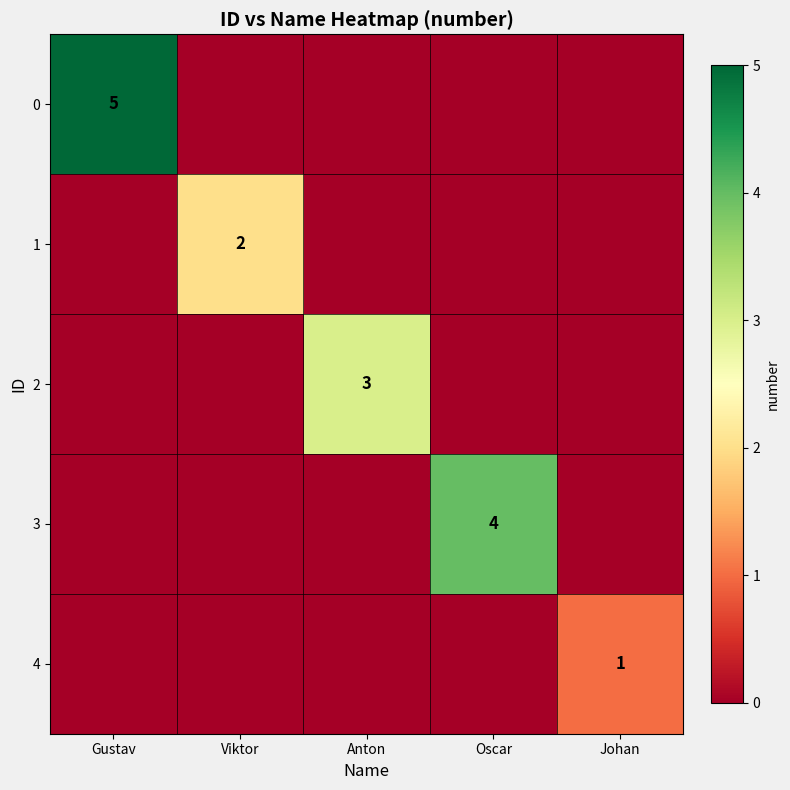

Is it true that 1 equals 3 at Viktor?

False